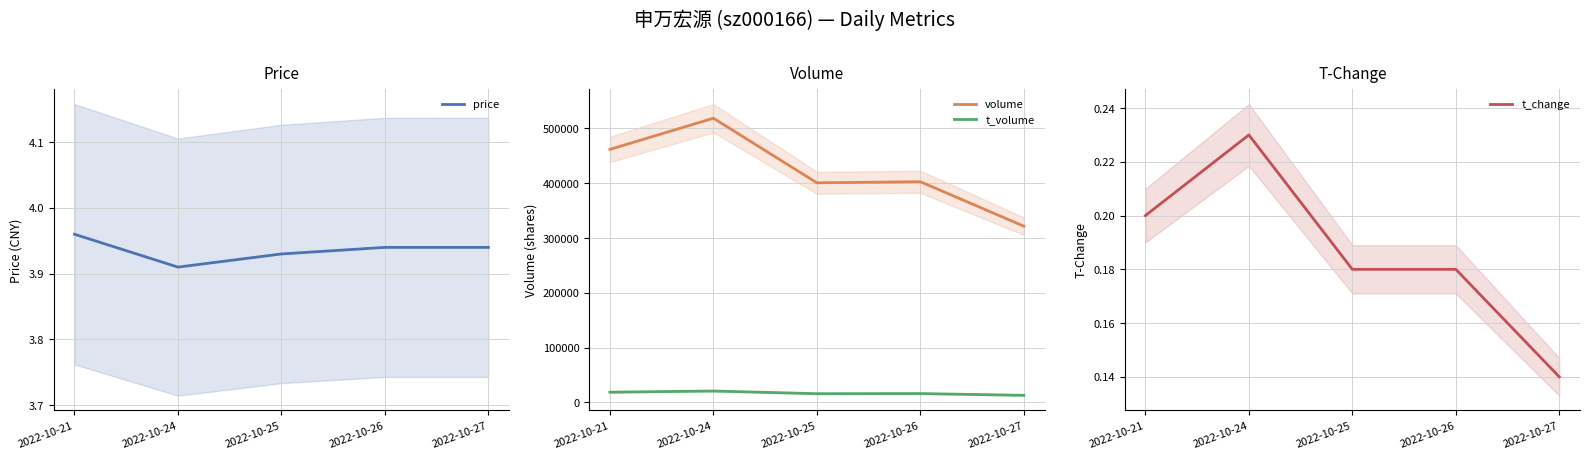

Reading left to right, what are all the values shown in this chart?

price: 2022-10-21=4.0	2022-10-24=3.9	2022-10-25=3.9	2022-10-26=3.9	2022-10-27=3.9
volume: 2022-10-21=461836.0	2022-10-24=518741.0	2022-10-25=400812.0	2022-10-26=402765.0	2022-10-27=321576.0
t_volume: 2022-10-21=18468.0	2022-10-24=20575.0	2022-10-25=15670.0	2022-10-26=15913.0	2022-10-27=12694.0
t_change: 2022-10-21=0.2	2022-10-24=0.2	2022-10-25=0.2	2022-10-26=0.2	2022-10-27=0.1